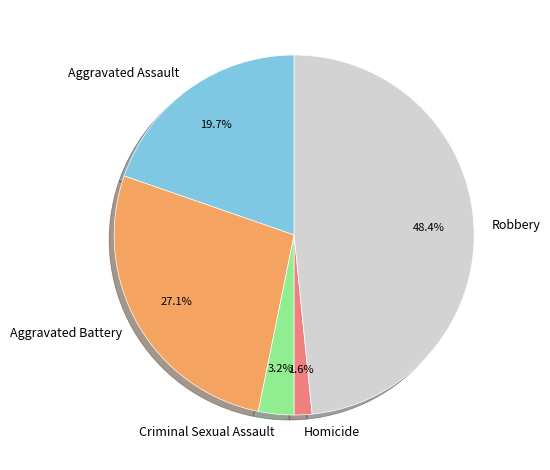

Approximately how many times larger is the value at Homicide compared to Criminal Sexual Assault?

0.5